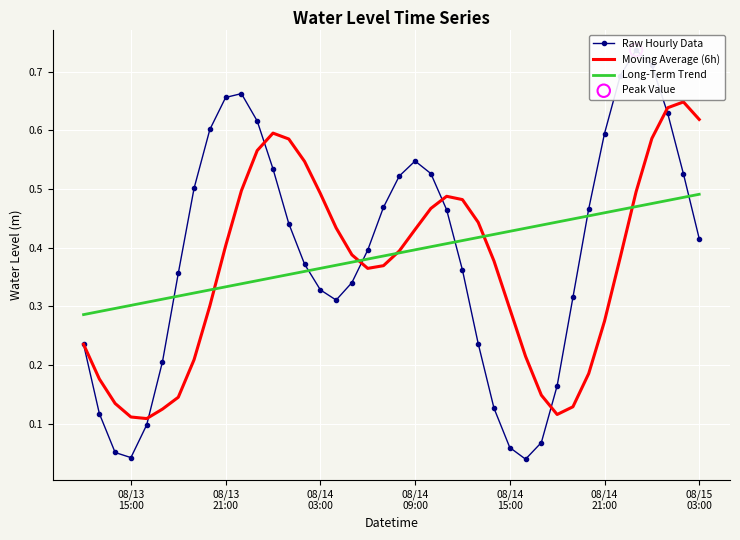

Which series reaches the minimum Y coordinate?

Raw Hourly Data